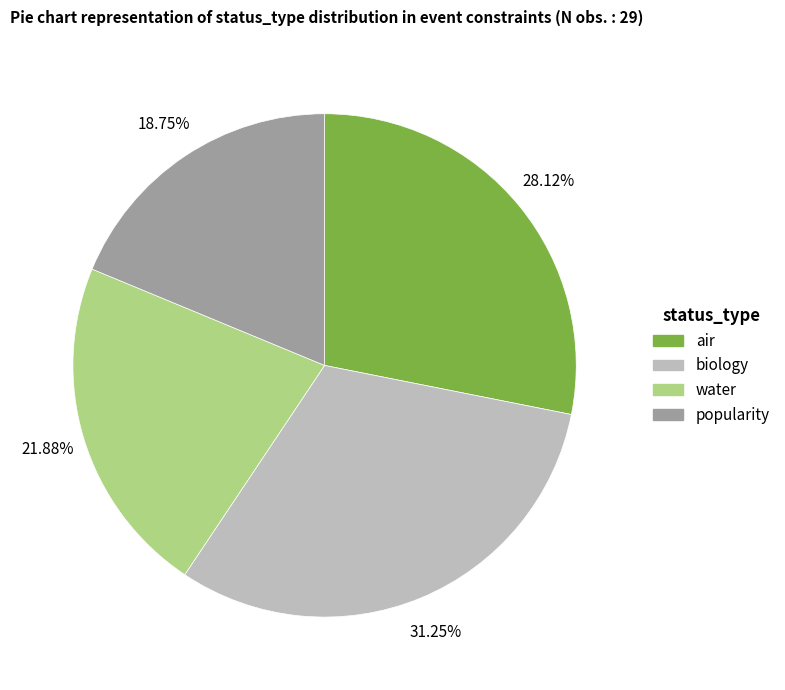

Does water represent more than half of the total?

No